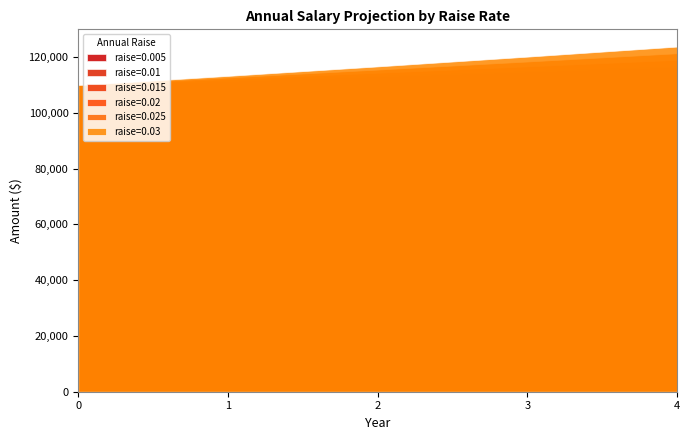

True or false: 0.02 and 0.005 intersect in this chart.

False